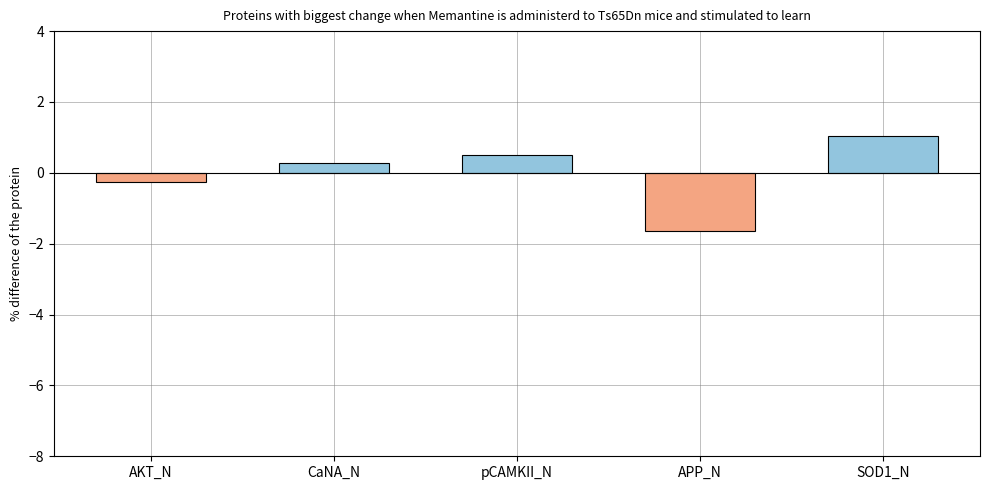

How many values exceed 0?

3